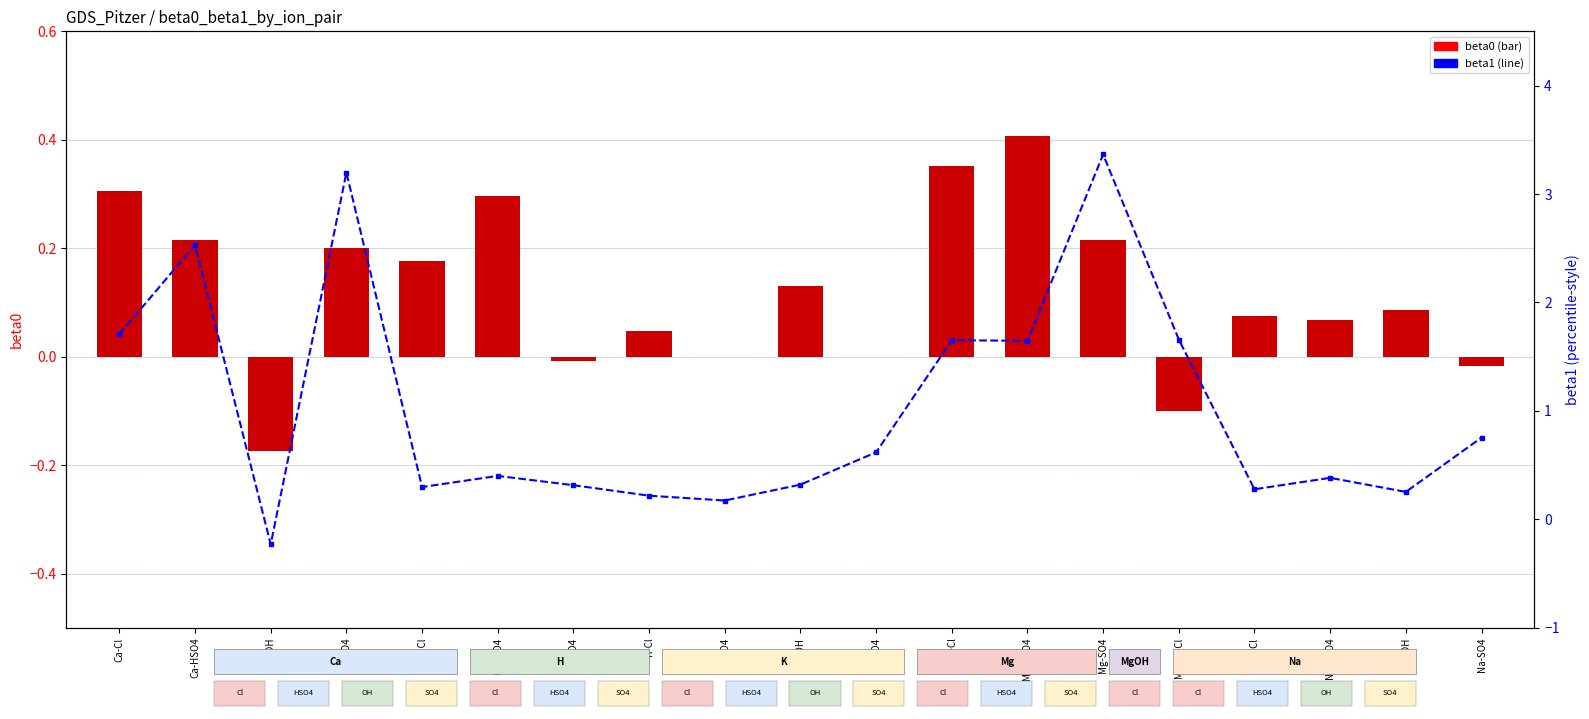

Which label corresponds to the largest value in the chart?

Mg-SO4